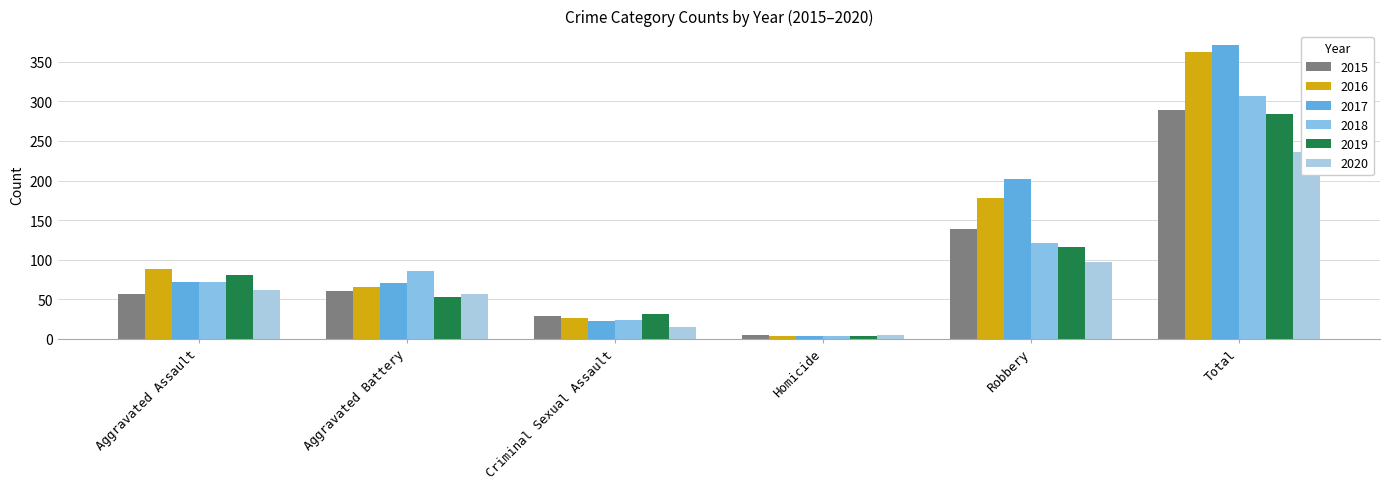

Is it true that 2020 equals 62 at Aggravated Assault?

True